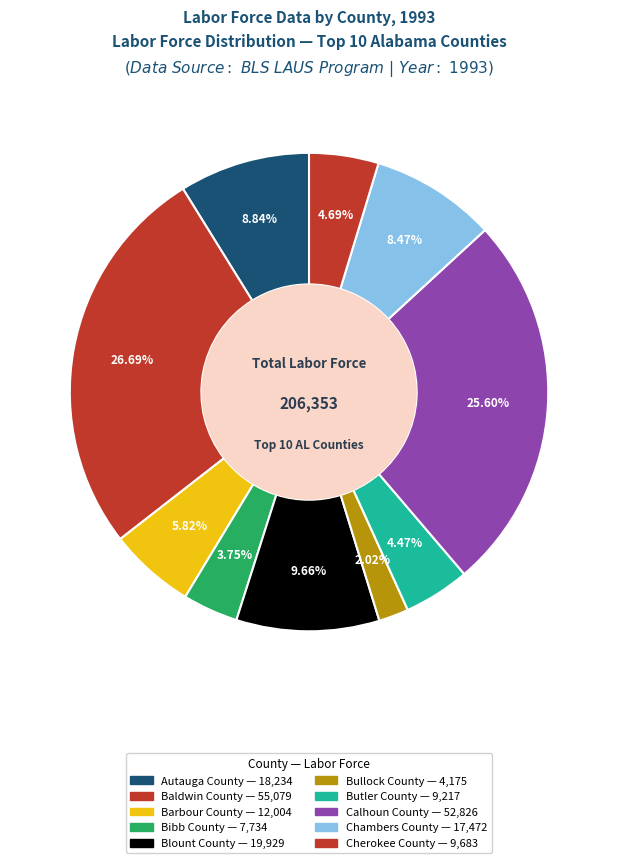

How many slices are in this pie chart?

10